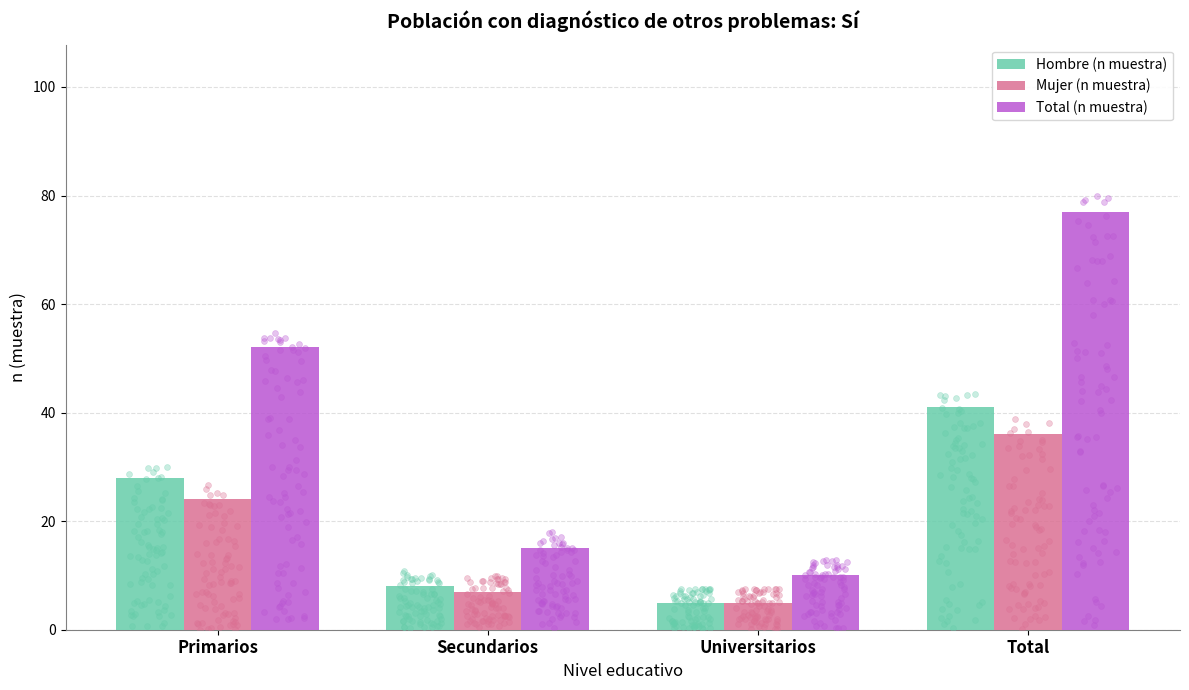

Which series reaches the minimum Y coordinate?

Hombre (n muestra)